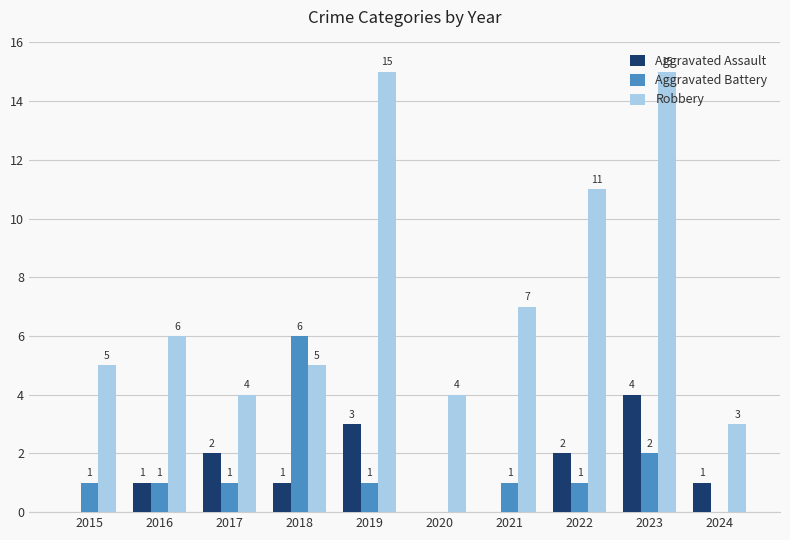

Where is Robbery nearest to the value 9?

2021